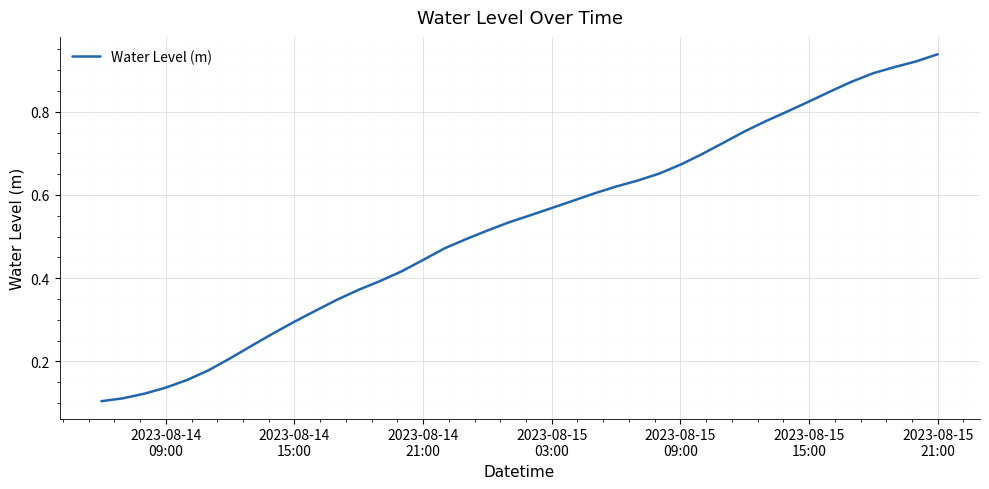

How many lines are shown in the chart?

1